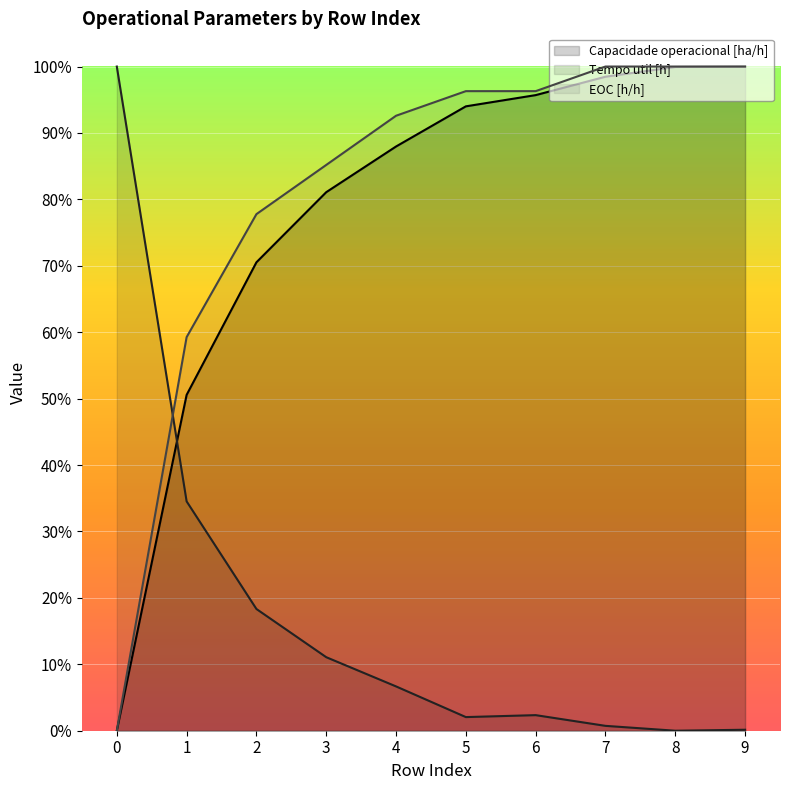

True or false: EOC [h/h] and Capacidade operacional [ha/h] intersect in this chart.

False